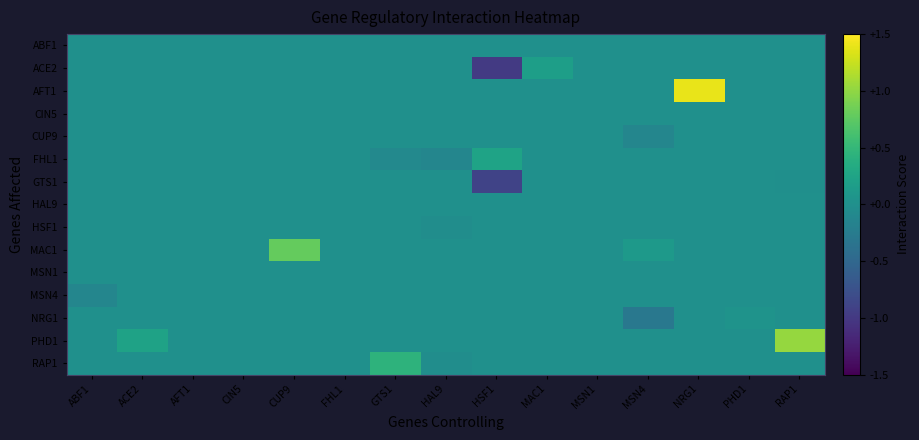

At how many categories does at least one series exceed 0?

9